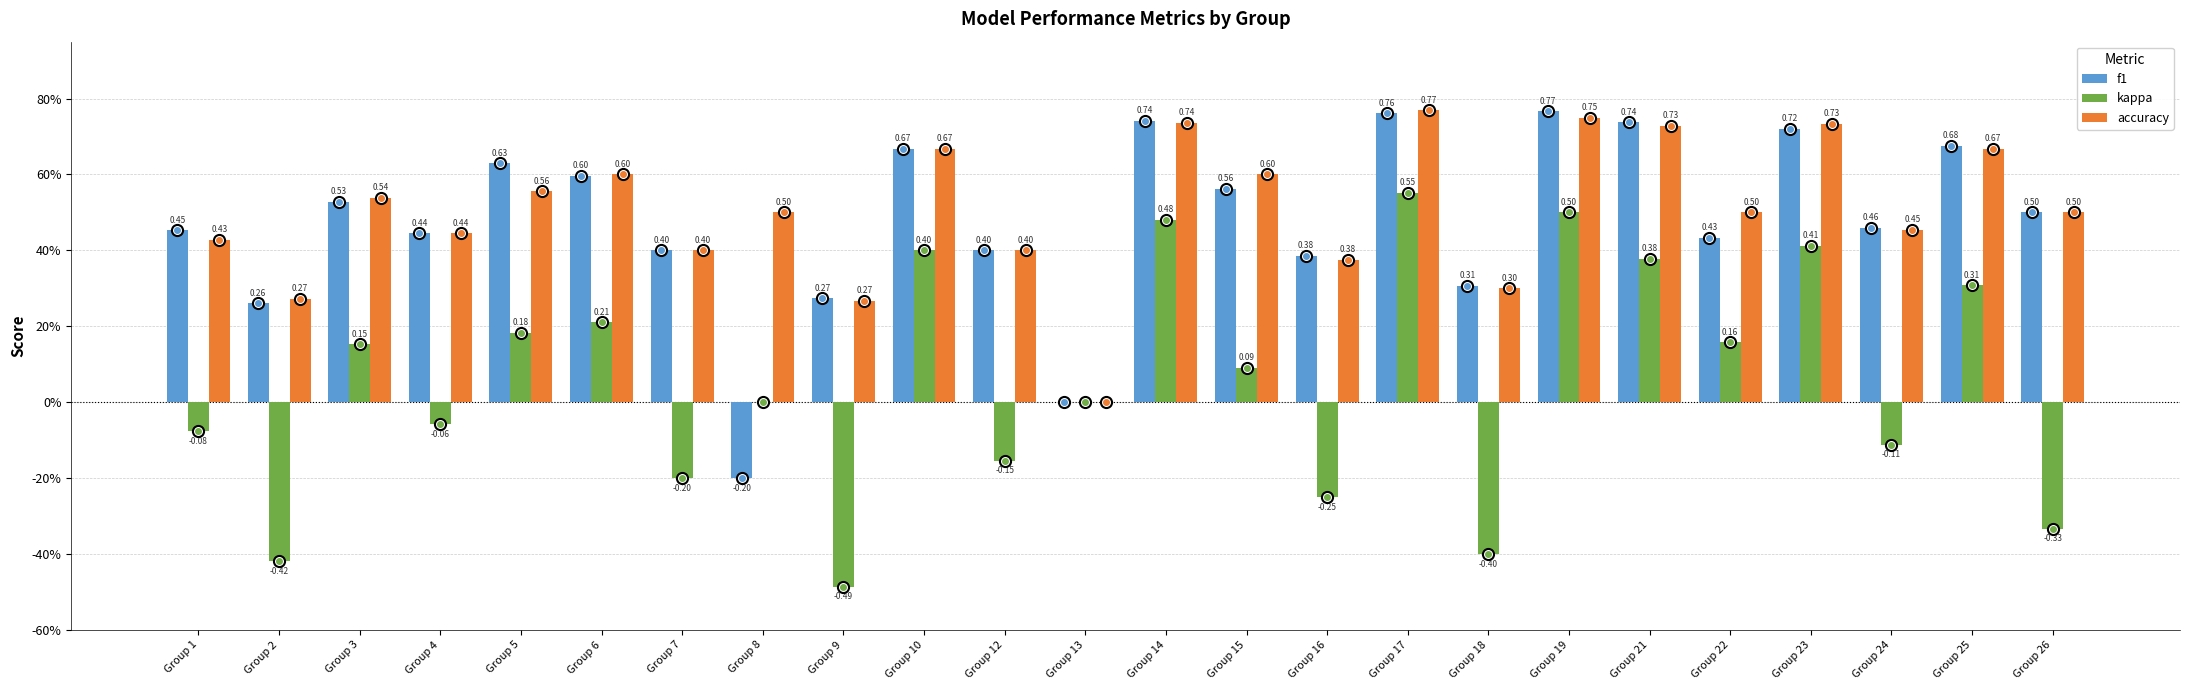

What are all the series names shown in the legend?

f1, kappa, accuracy